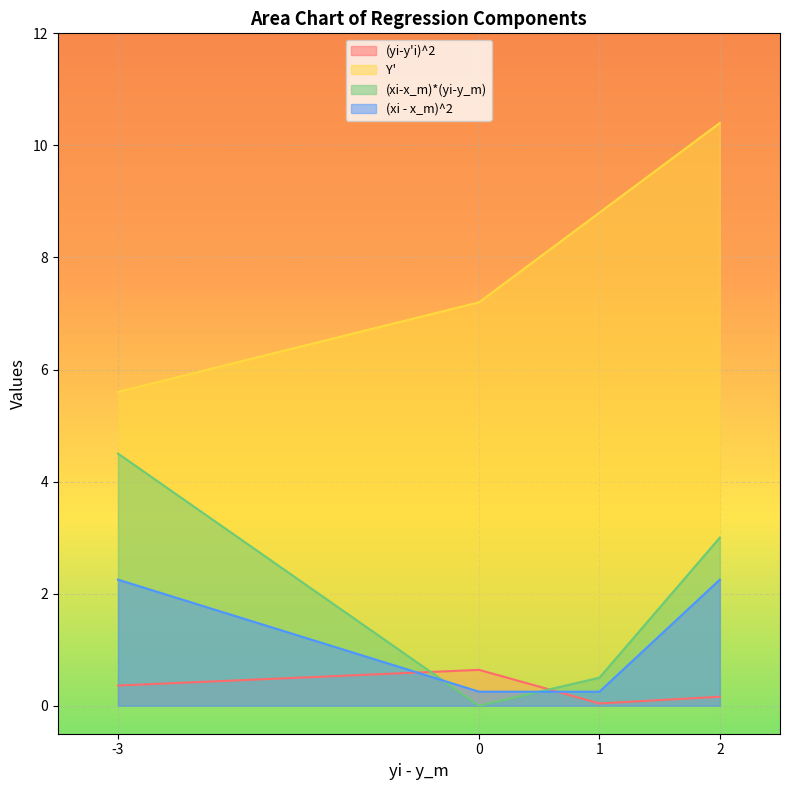

What is the difference between the maximum and minimum values in the Y' series?

4.8